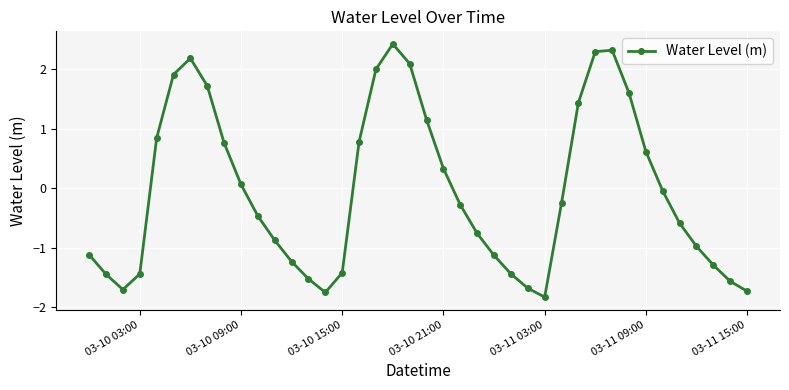

True or false: the data has more than 2 interior local peaks.

True